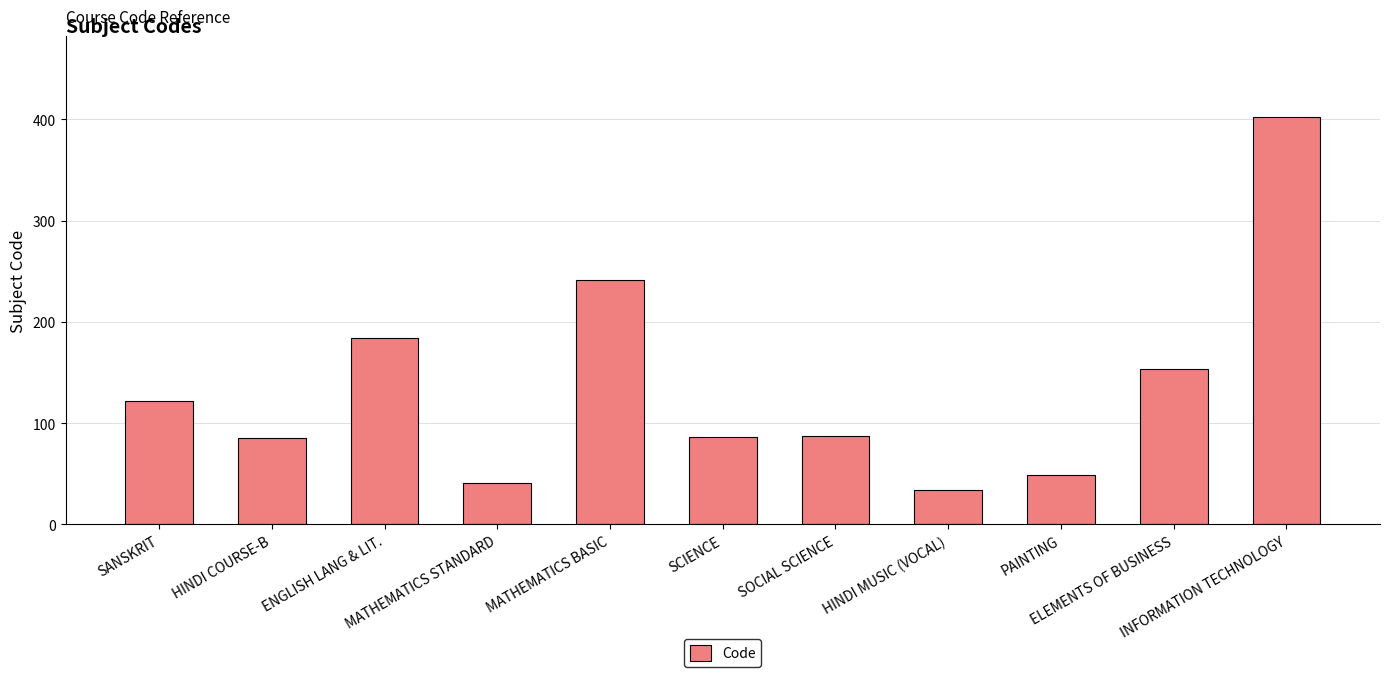

What is the sum of the values at ELEMENTS OF BUSINESS and MATHEMATICS STANDARD?

195